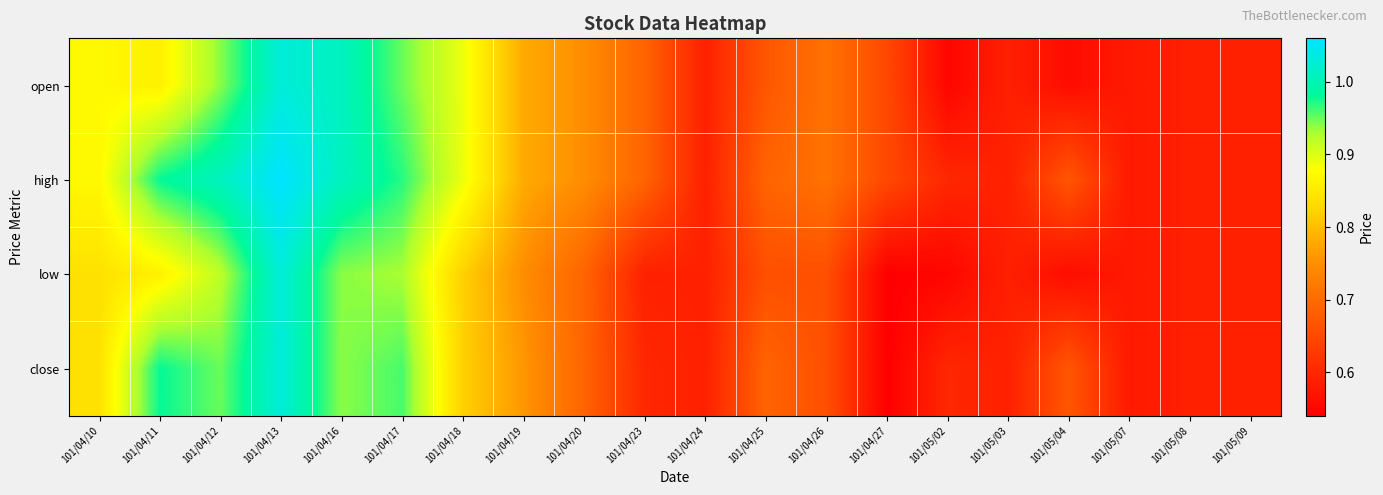

List the series in order of their peak value, highest first.

high, open, low, close